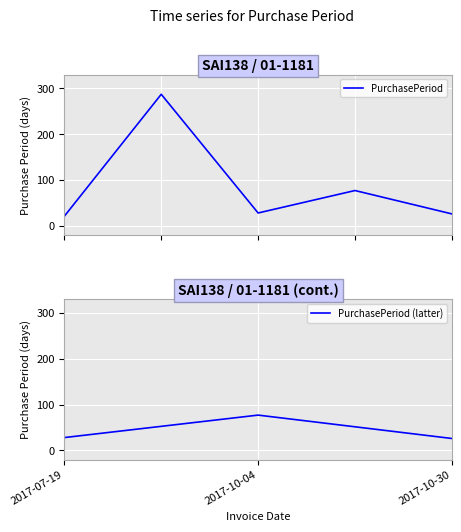

How many data points are less than 28?

2